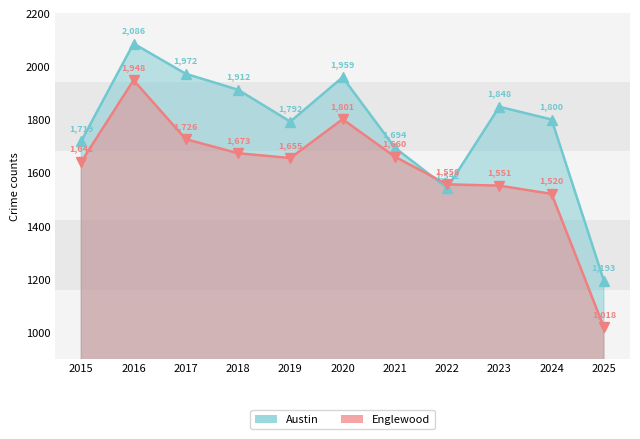

True or false: Englewood has more than 2 points higher than both neighbors.

False